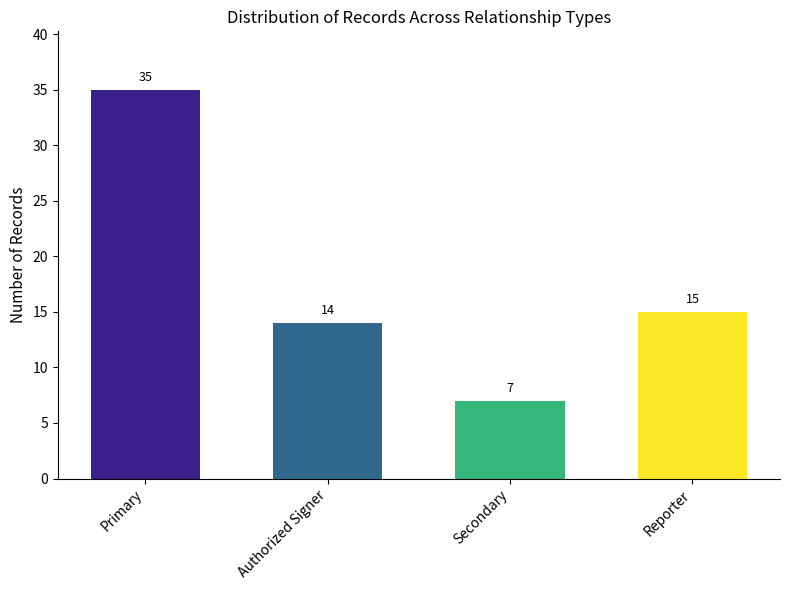

Are the bars horizontal?

No